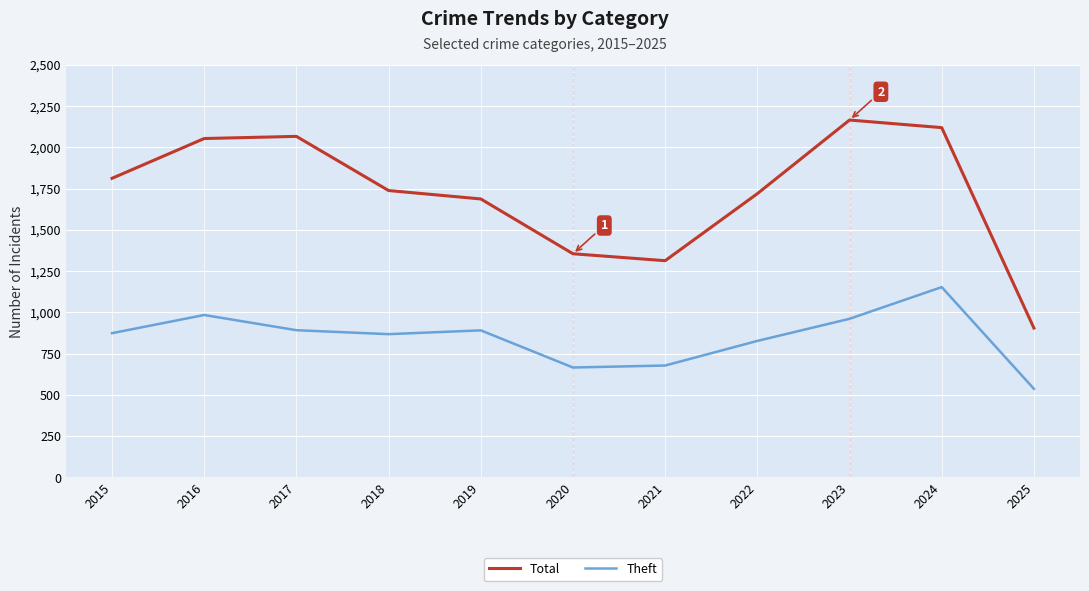

What is the spread (max minus min) of values at 2016?

1069